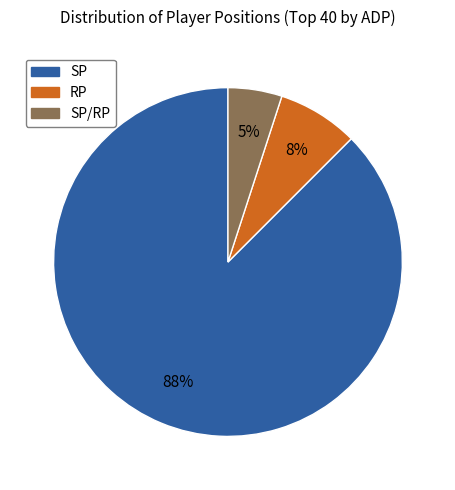

Does any single category account for the majority?

Yes